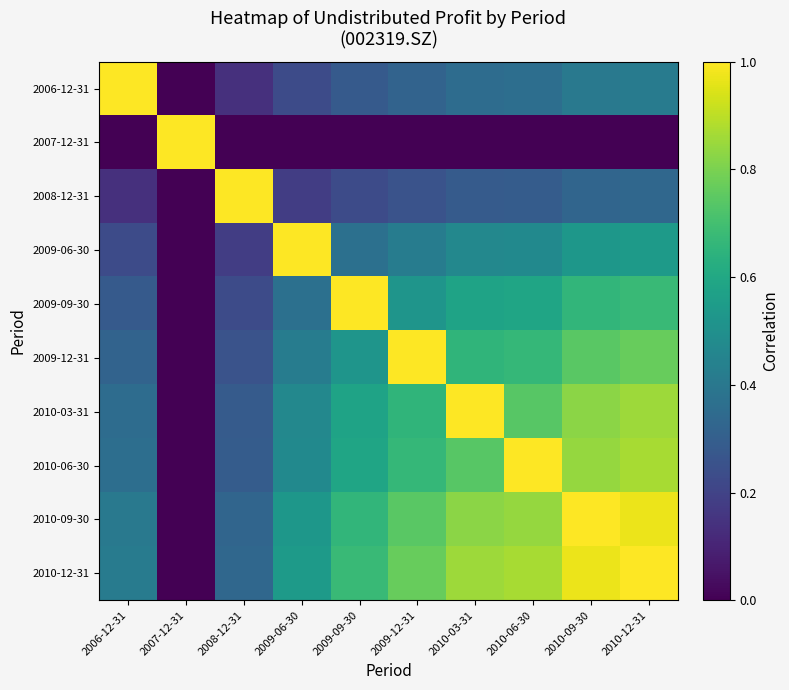

What is the total value across all series at 2009-12-31?

5.4